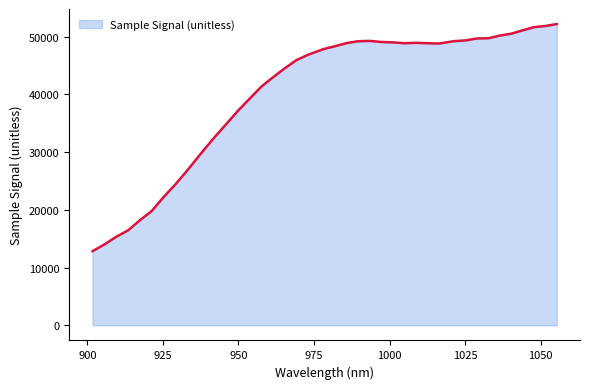

What is the maximum value shown in the chart?

52198